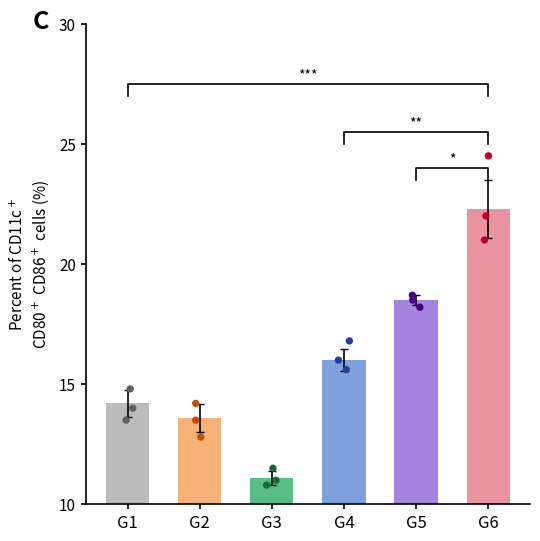

Which series reaches the maximum Y coordinate?

G6